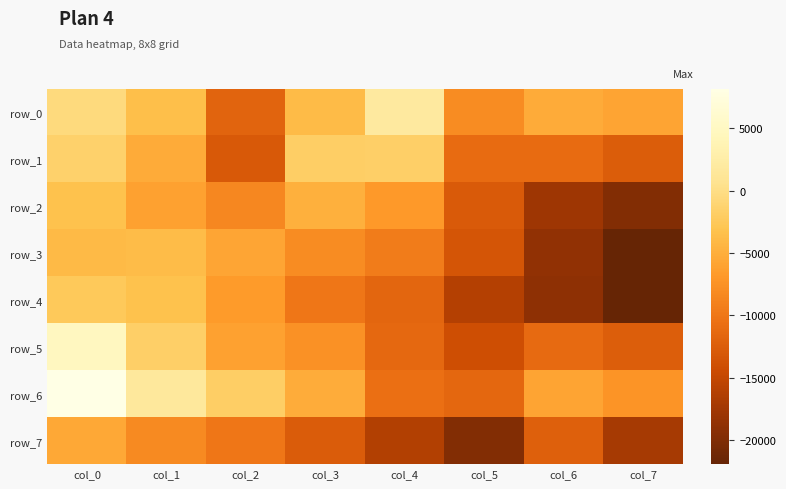

Reading left to right, what are all the values shown in this chart?

row_0: -503	-3518	-11901	-3902	1941	-7995	-5342	-5911
row_1: -1562	-5309	-12919	-1908	-1717	-11018	-11113	-12621
row_2: -3255	-6068	-8412	-4779	-6769	-12846	-17820	-19731
row_3: -4031	-3760	-5769	-7984	-9549	-13360	-18671	-21943
row_4: -2422	-3323	-6728	-9983	-11620	-16077	-18982	-21866
row_5: 4806	-1801	-6155	-7488	-11390	-14101	-11217	-12459
row_6: 8184	1607	-1886	-5230	-10728	-11493	-5918	-7244
row_7: -5580	-8259	-10029	-12750	-16256	-19790	-12288	-17171